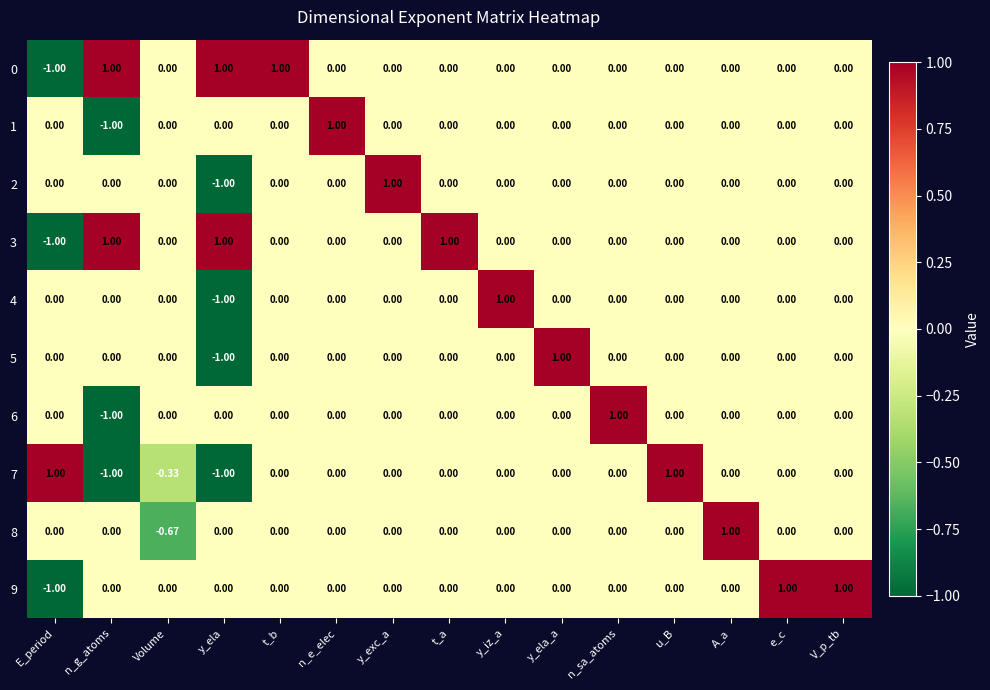

At which label does 5 reach its minimum?

y_ela